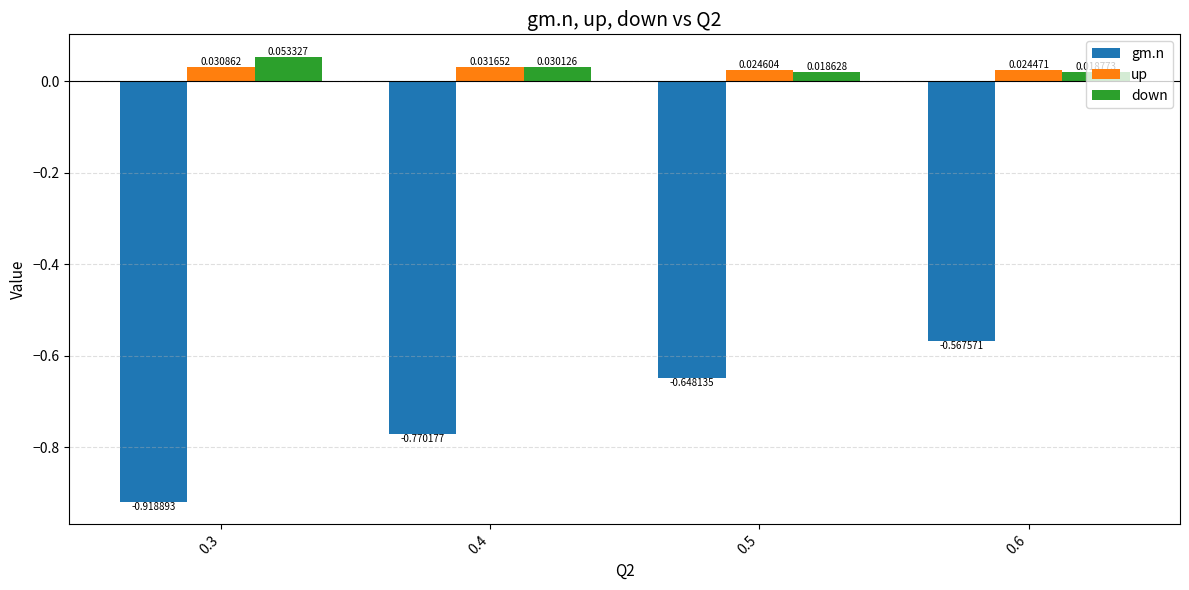

How many up values are between 0 and 1?

4